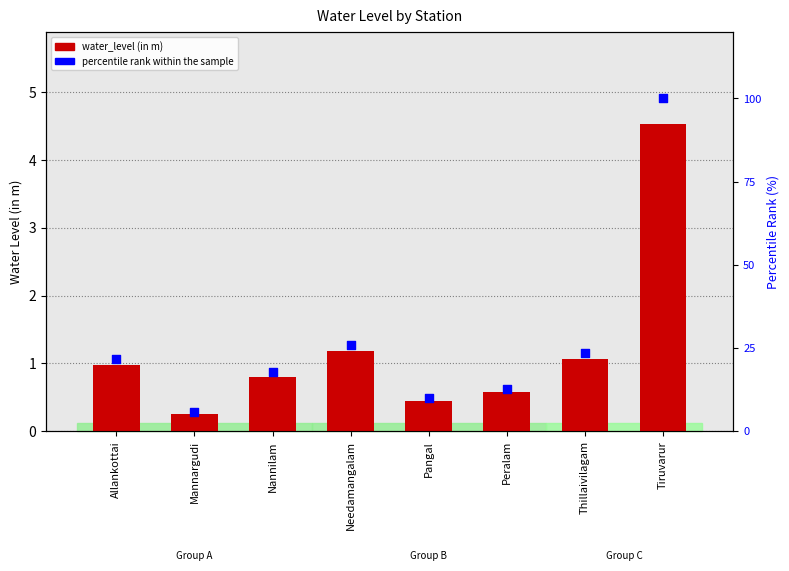

What is the total value across all series at Tiruvarur?

104.5